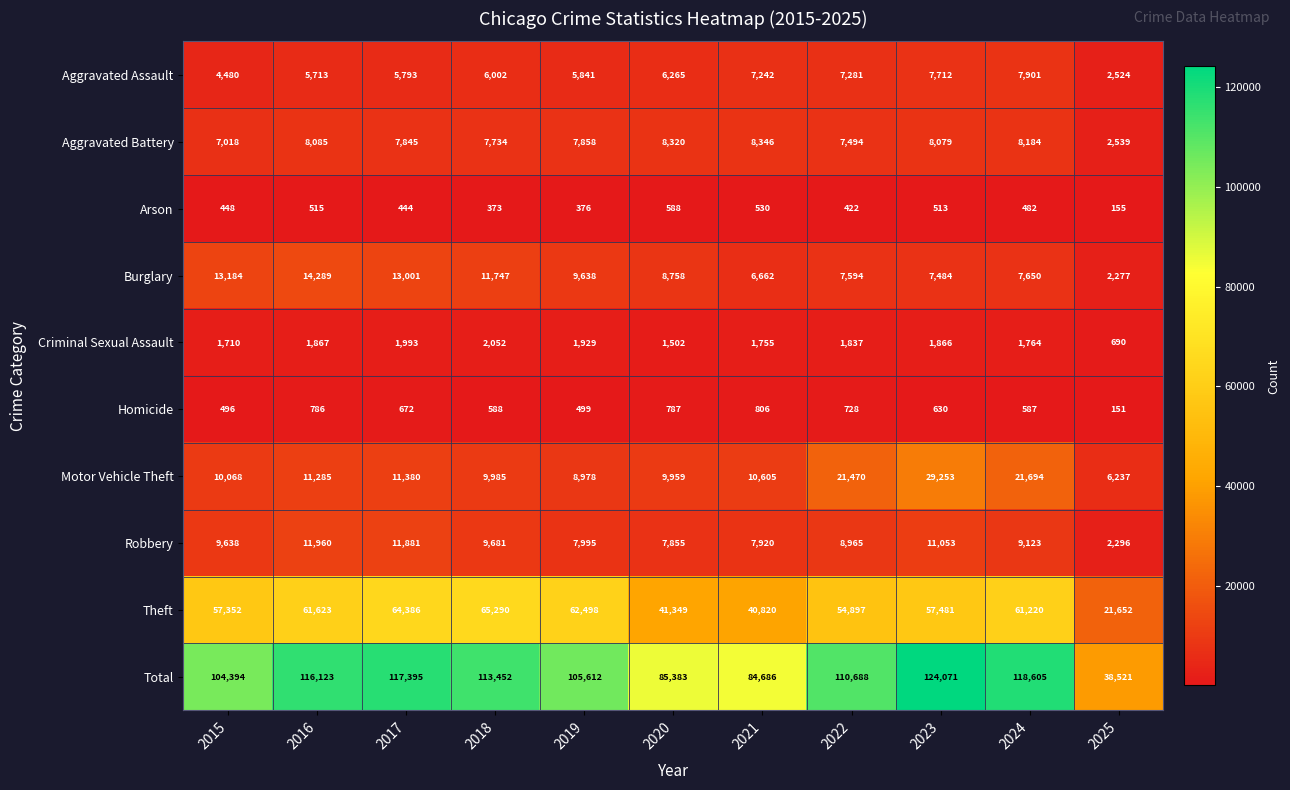

Which series has the largest total across all categories?

Total